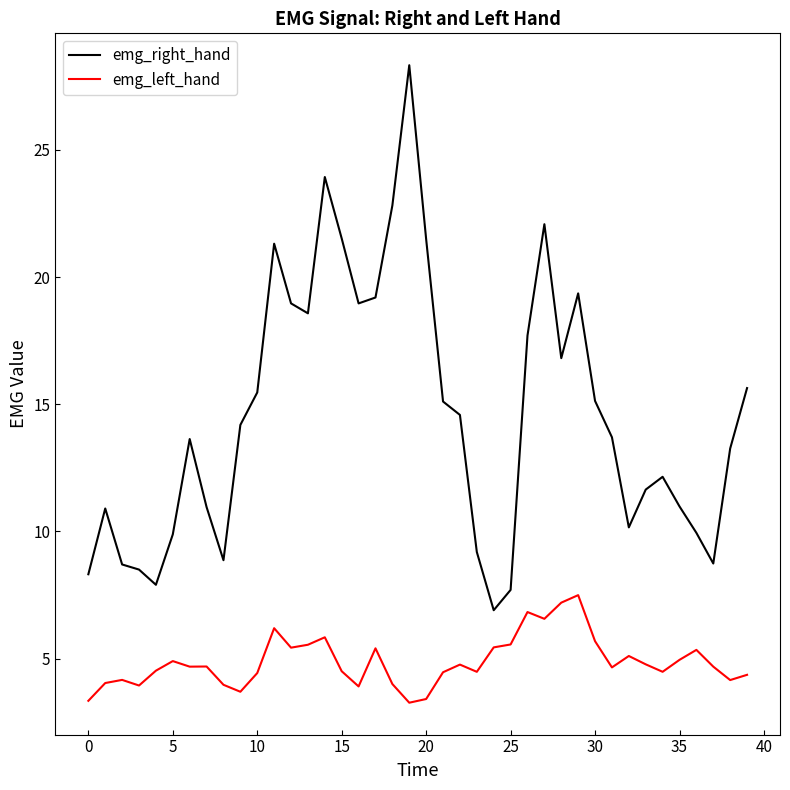

Which series has the largest total across all categories?

emg_right_hand